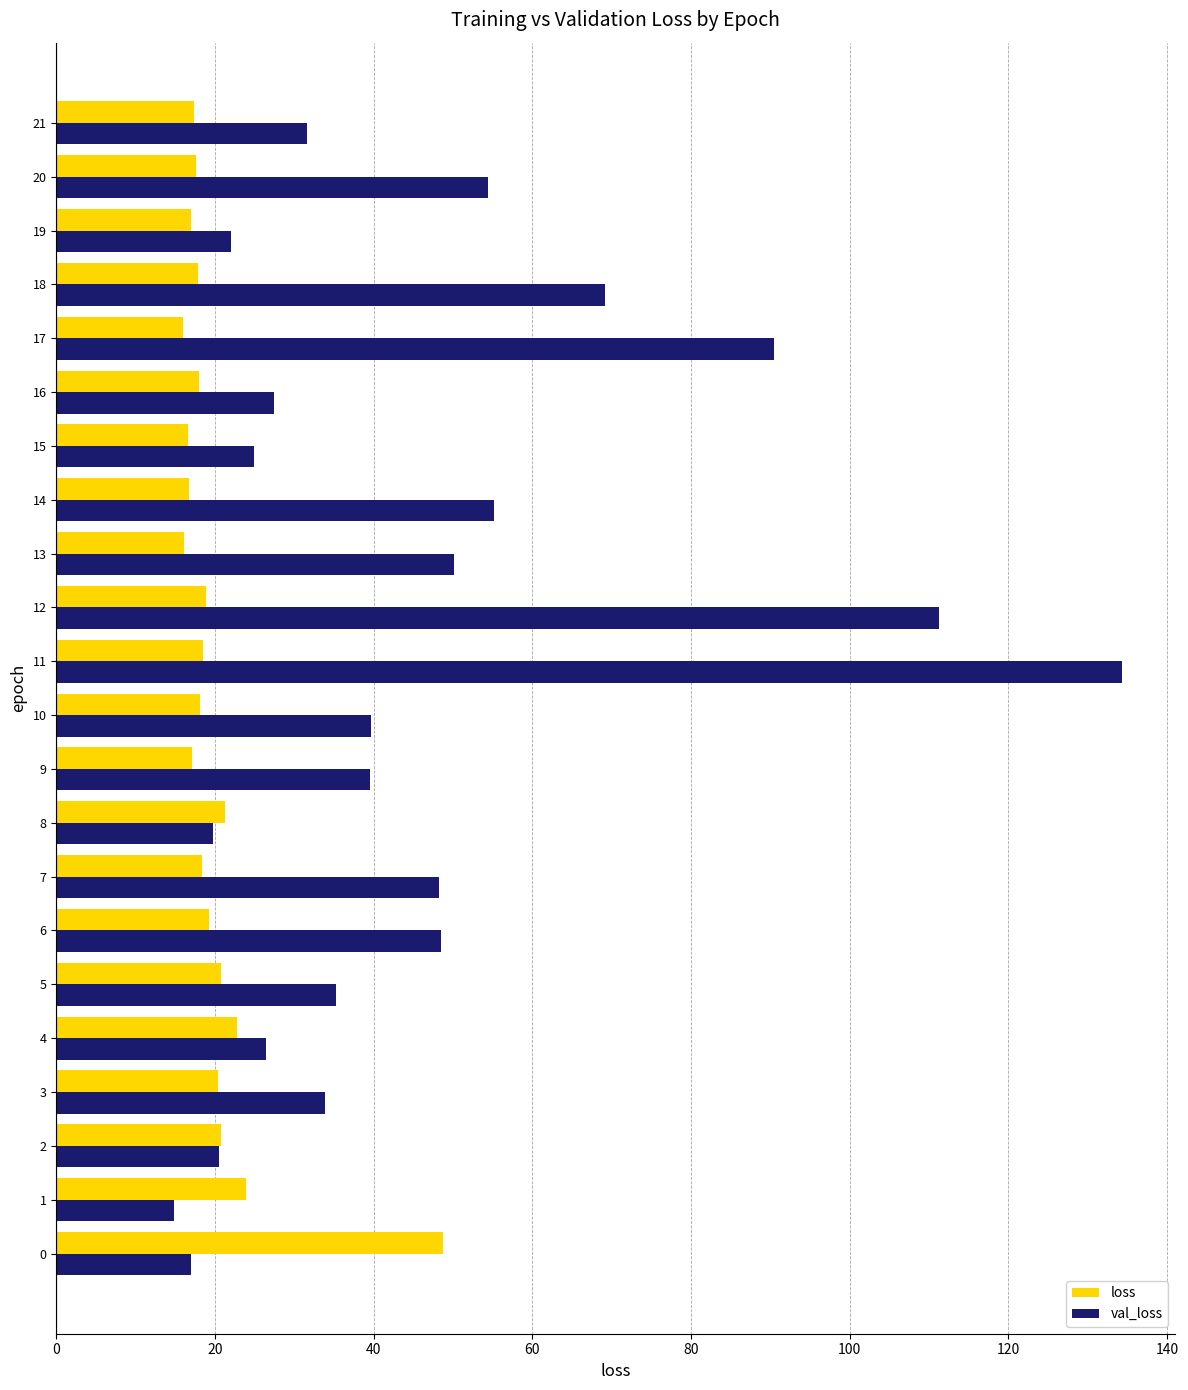

List the series in order of their overall mean, lowest first.

loss, val_loss